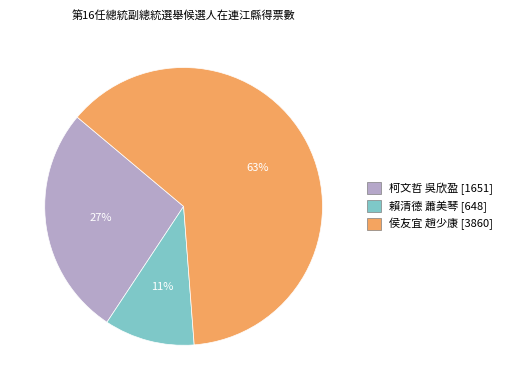

True or false: 賴清德 蕭美琴 accounts for 16% of the total.

False